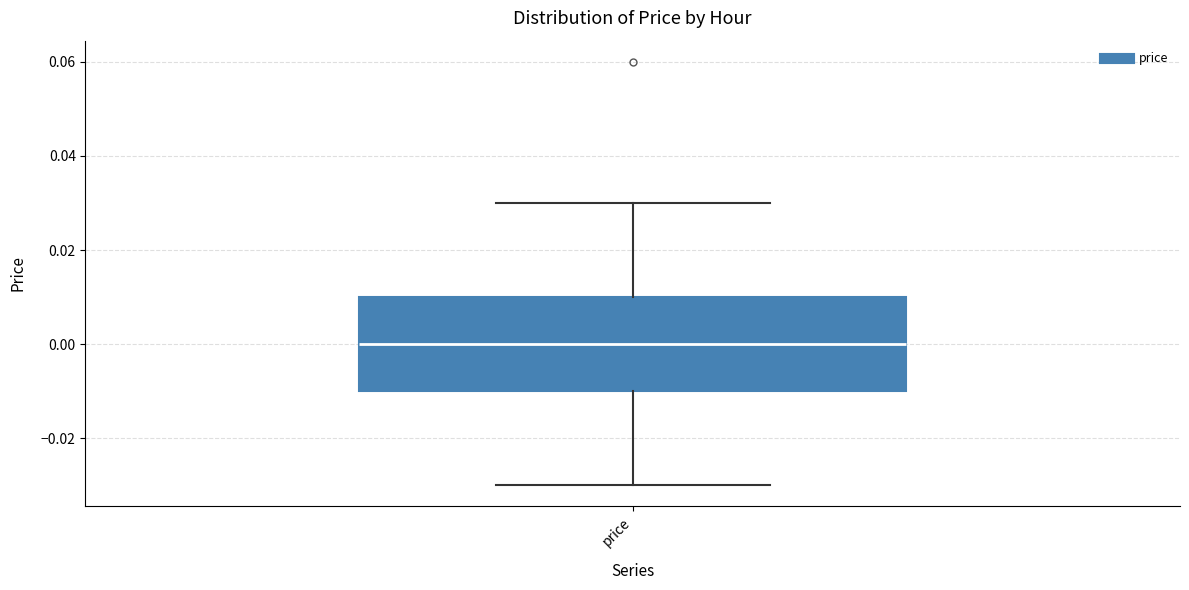

Transcribe this box plot: give where the median line is, the range the box spans, and where the two whiskers end, as read against the y-axis. The values are not printed on the chart, so give them approximately, as read against the axis.

median 0.00, box -0.01 to 0.01, whiskers -0.03 to 0.03